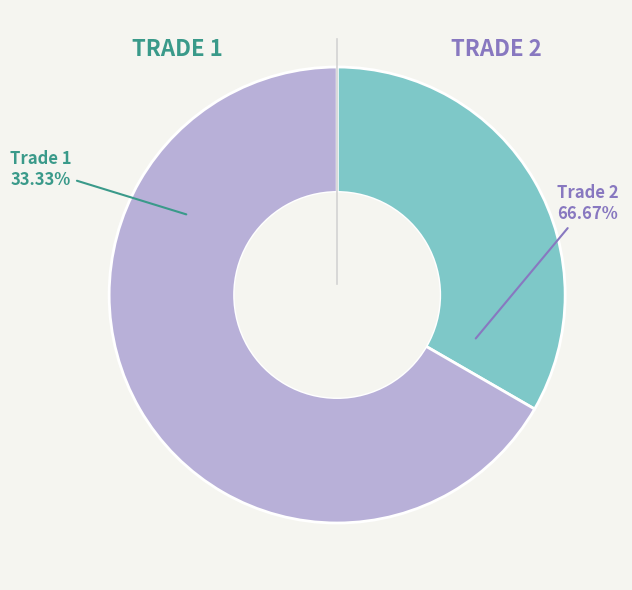

What is the largest slice in the pie chart?

Trade 2